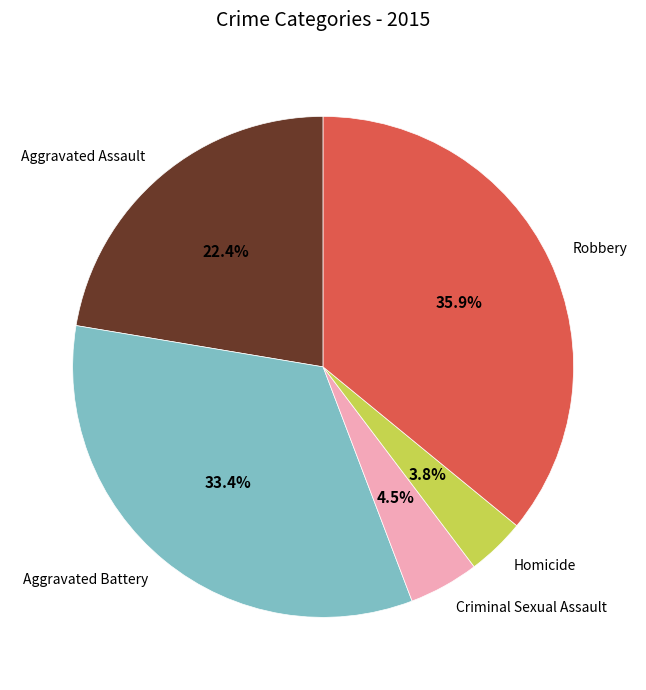

The Aggravated Assault slice represents 35% of the pie. True or false?

False